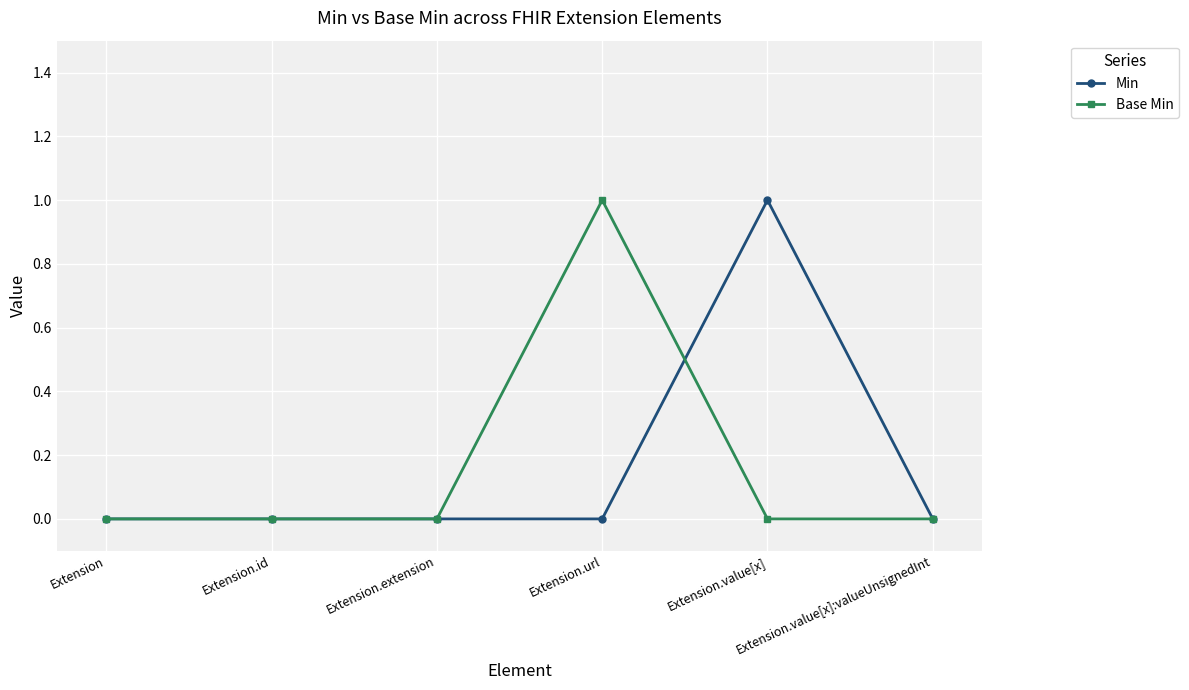

True or false: Min has more than 2 points higher than both neighbors.

False